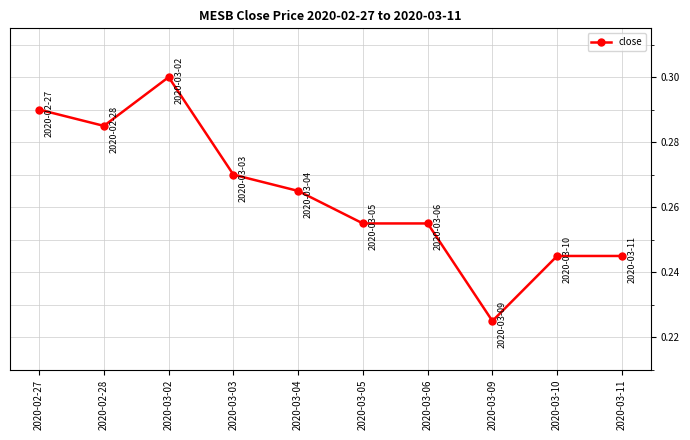

What is the sum of all values?

2.6